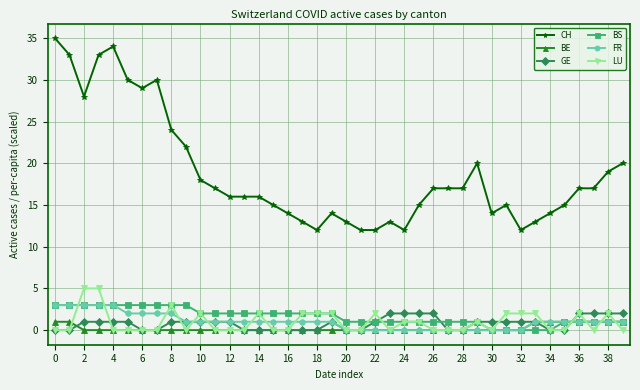

Which series has the widest spread of values?

CH